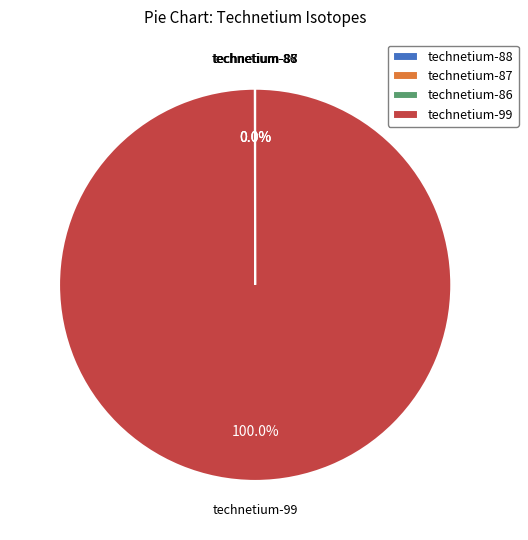

Which slice is the largest?

technetium-99